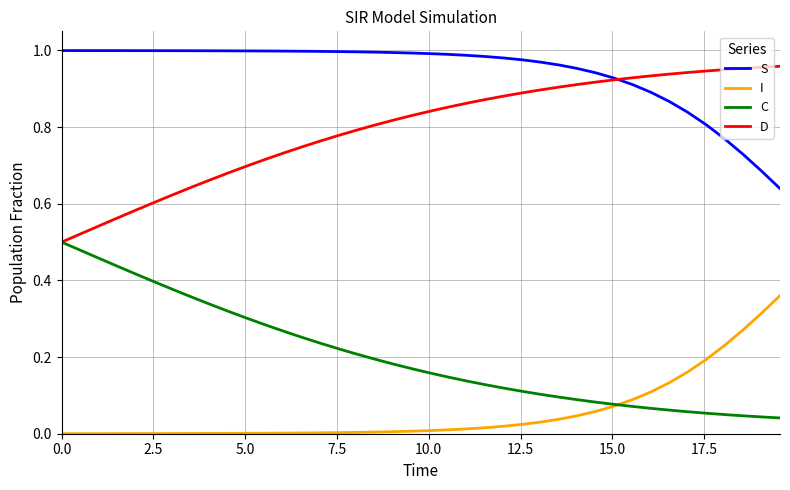

Which series has the largest total across all categories?

S